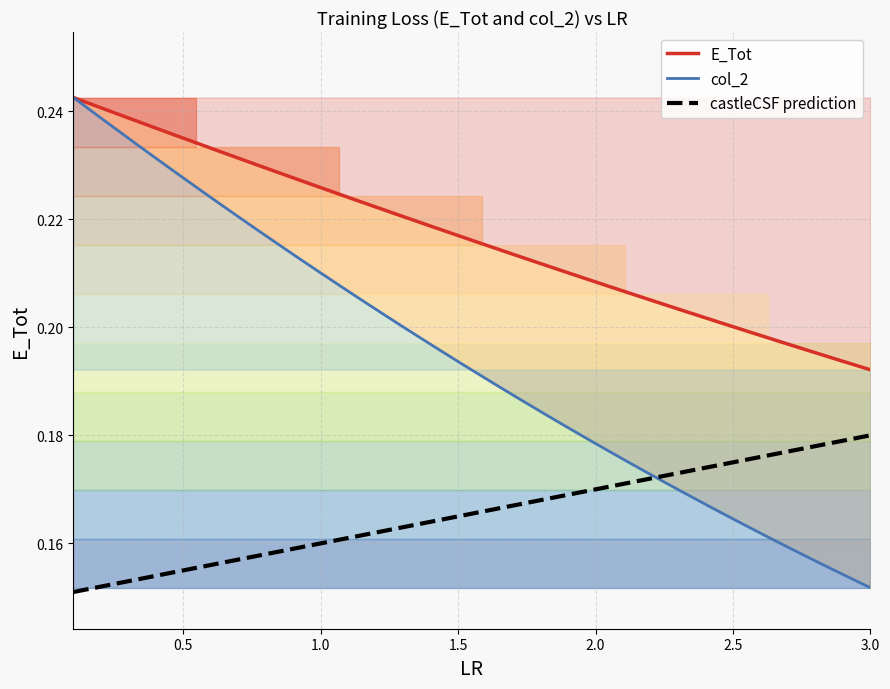

True or false: E_Tot has more than 1 points higher than both neighbors.

False